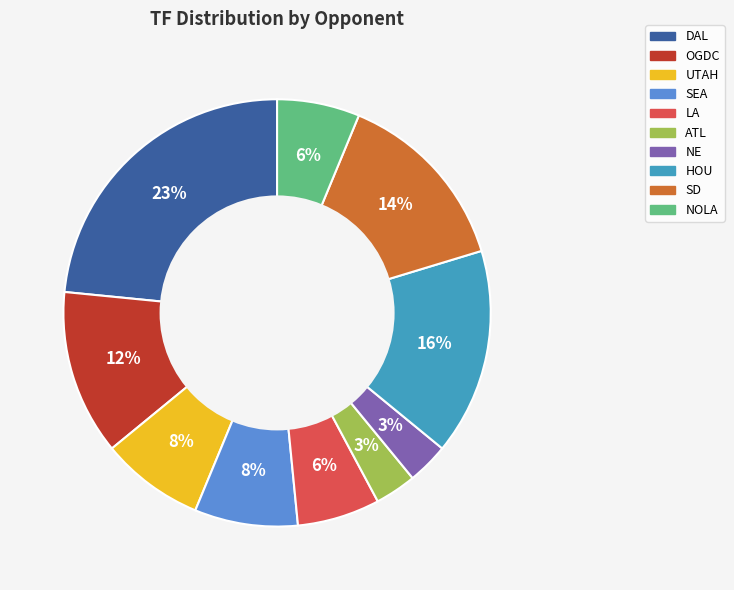

To the nearest percent, what is the average slice percentage?

10%